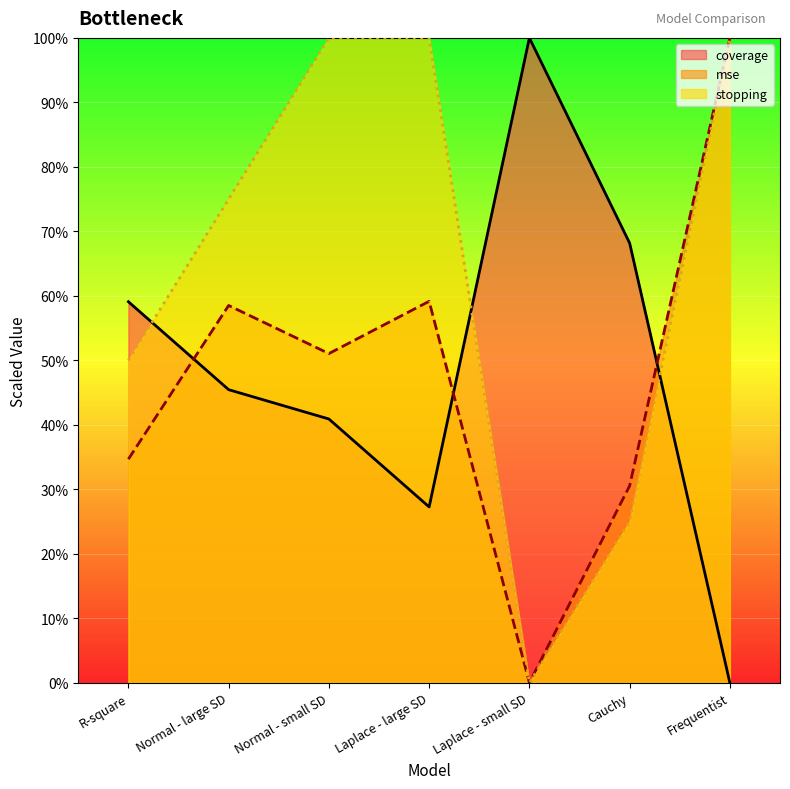

Is it true that mse equals 0.4 at Normal - large SD?

False